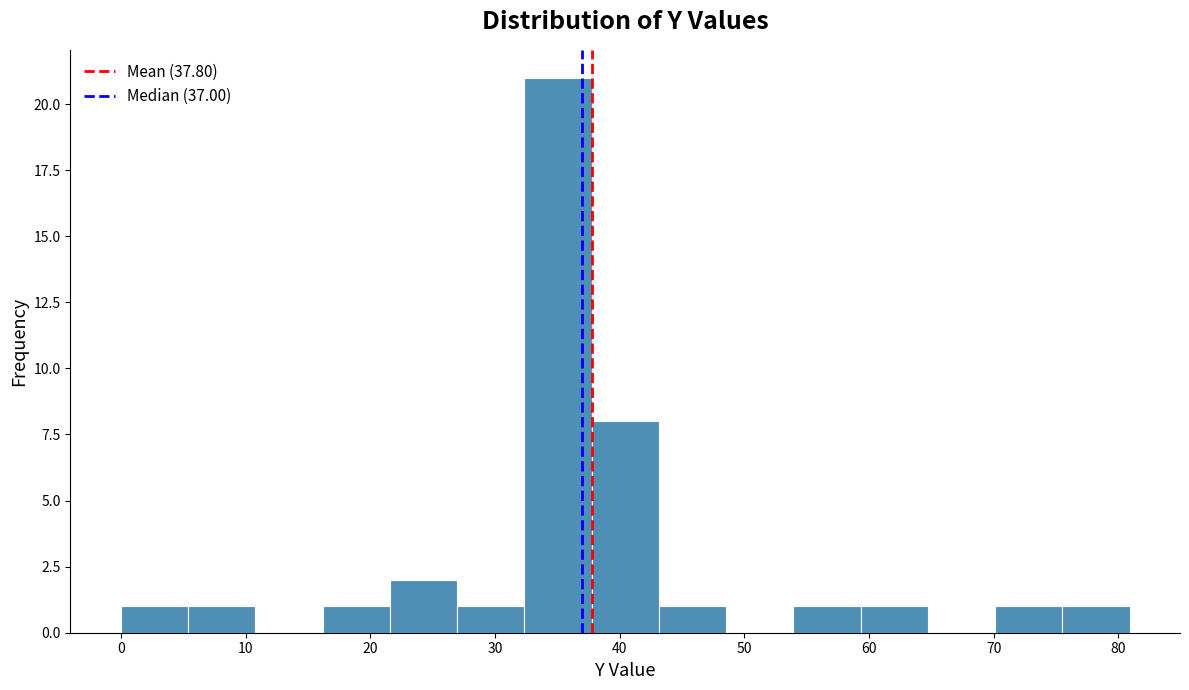

Over which range of the x-axis is the bar tallest?

32 to 38